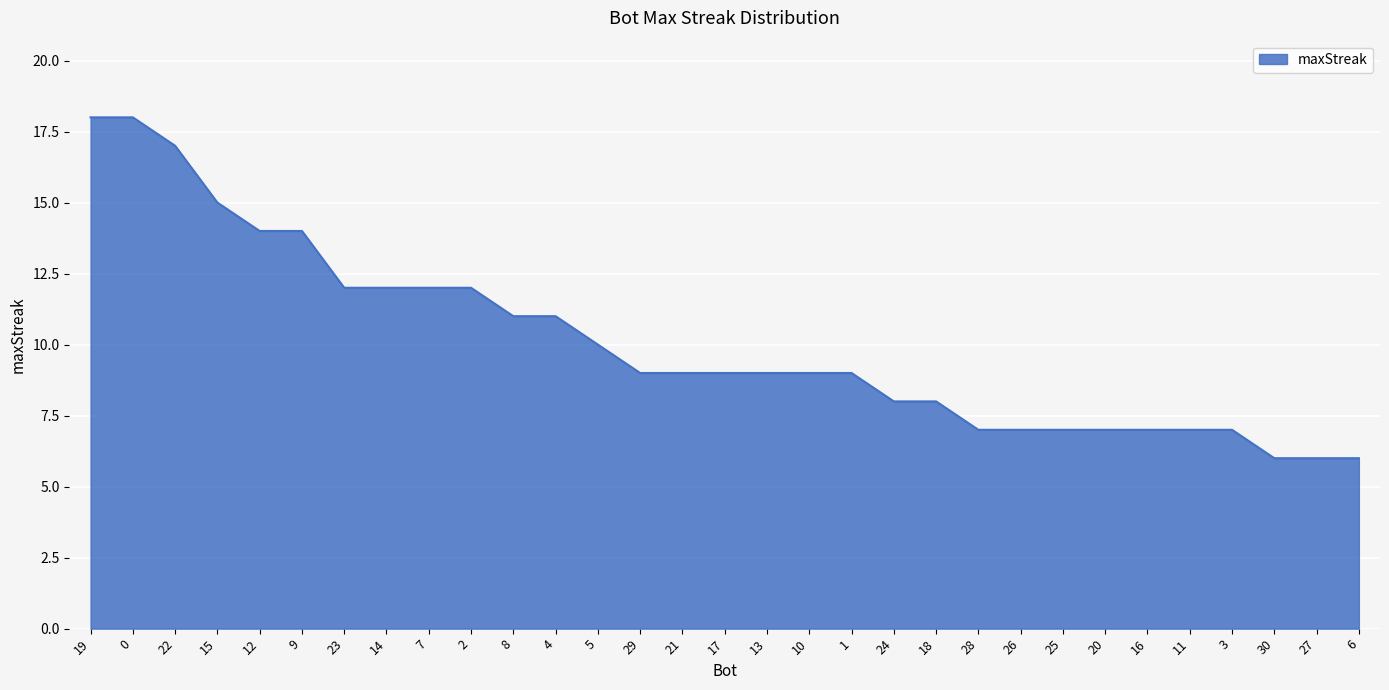

What is the minimum value shown in the chart?

6